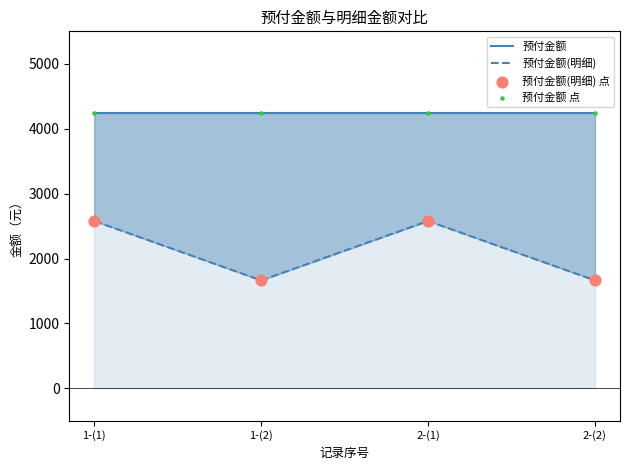

At how many categories does at least one series exceed 2869?

4